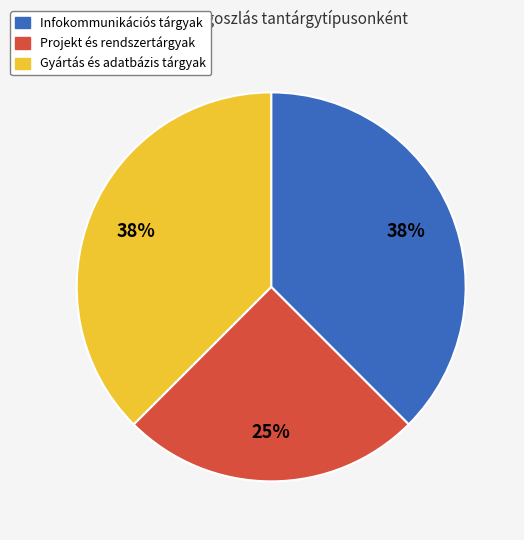

To the nearest percent, what is the average slice percentage?

33%